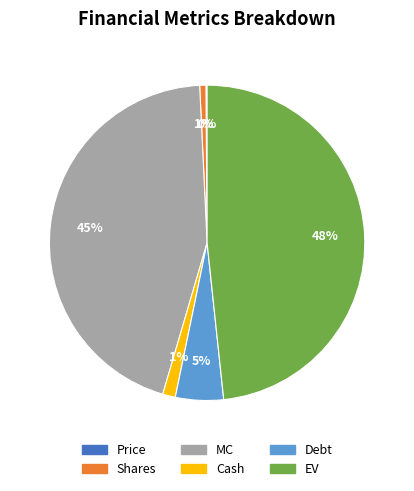

To the nearest percent, what is the difference between the largest and smallest slice percentages?

48%